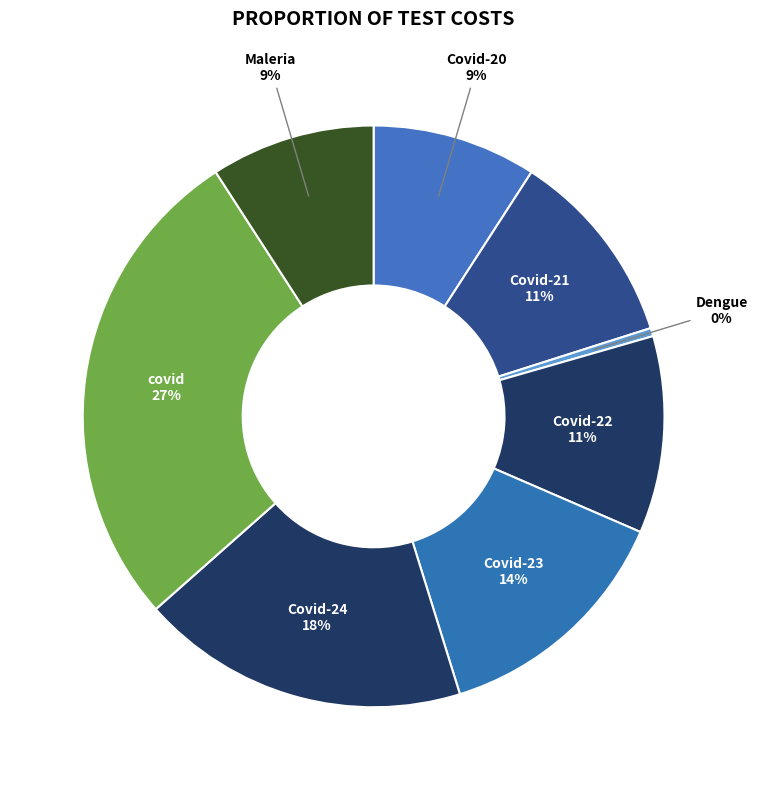

To the nearest percent, what is the average slice percentage?

12%